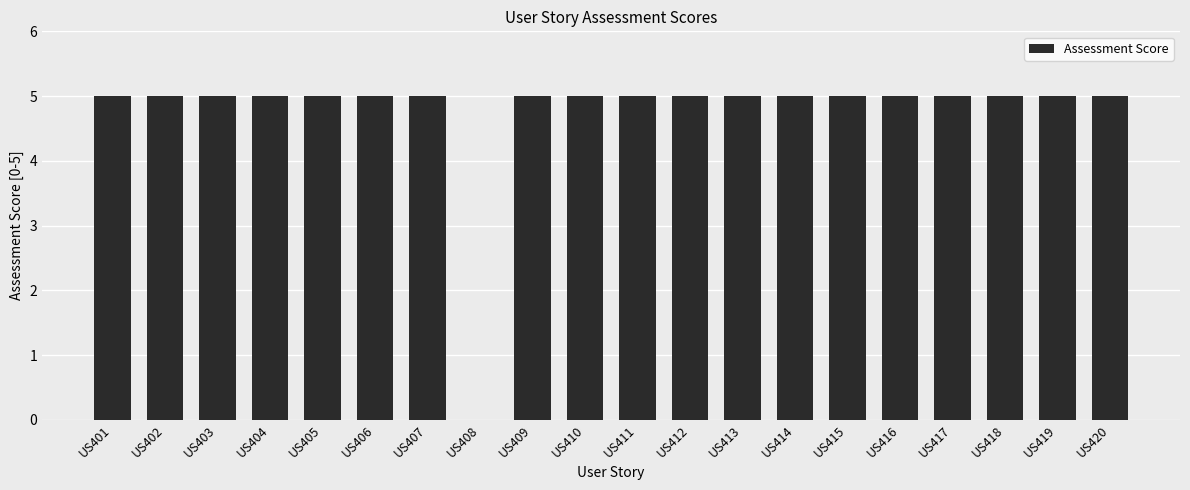

Where is the data nearest to the value 2?

US408